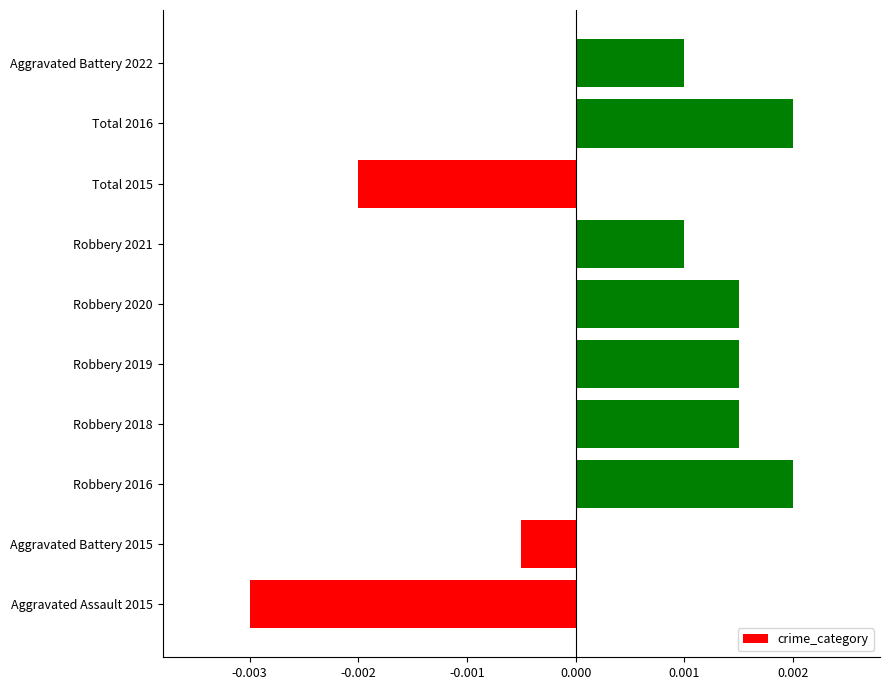

Which category has the lowest value across all series?

Aggravated Assault 2015